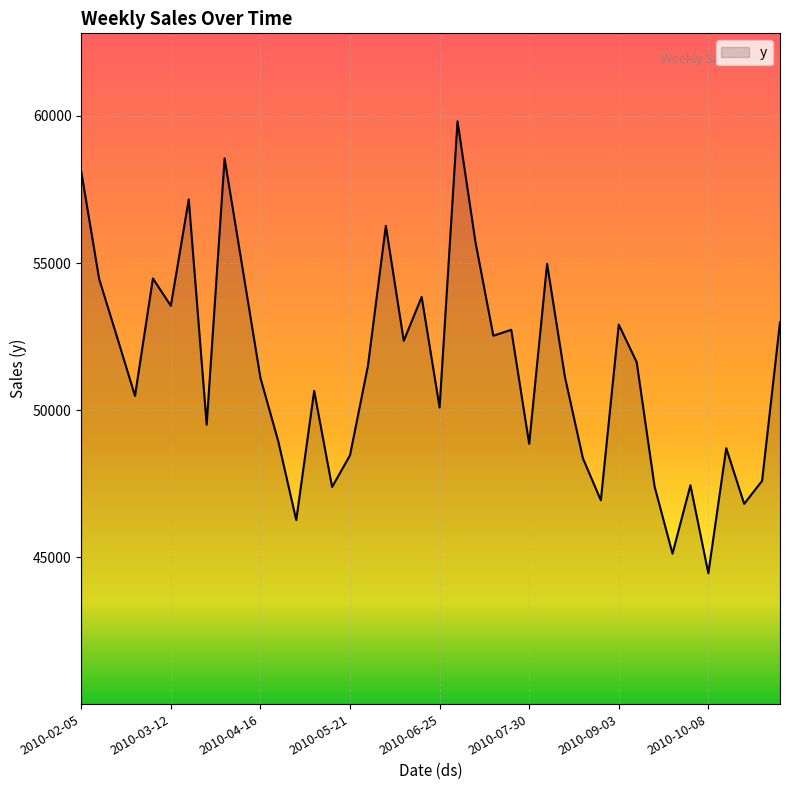

What is the difference between the maximum and minimum values?

15362.0